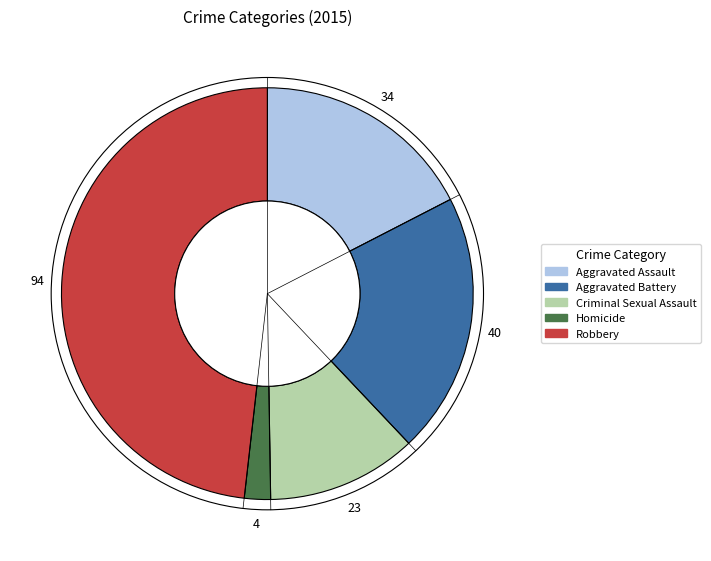

Does Homicide account for over 50% of the chart?

No